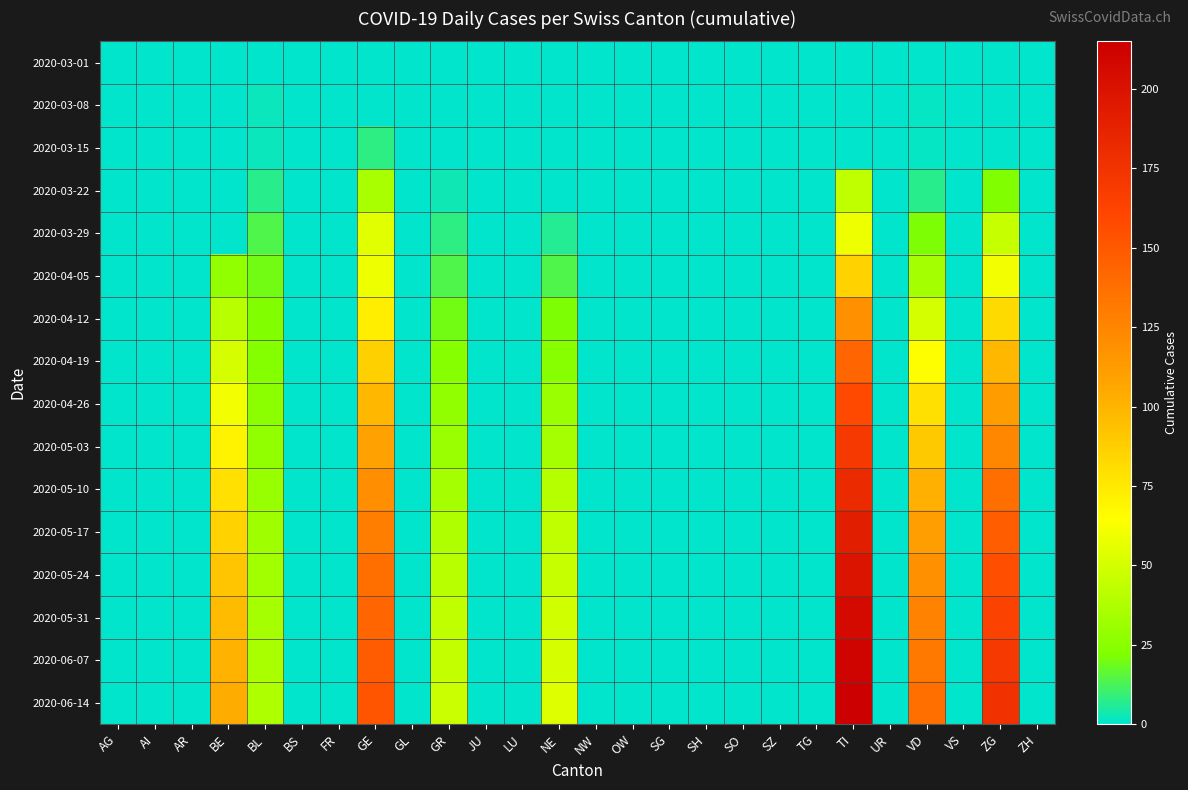

Rank the series at GR from lowest to highest value.

2020-03-01, 2020-03-08, 2020-03-15, 2020-03-22, 2020-03-29, 2020-04-05, 2020-04-12, 2020-04-19, 2020-04-26, 2020-05-03, 2020-05-10, 2020-05-17, 2020-05-24, 2020-05-31, 2020-06-07, 2020-06-14